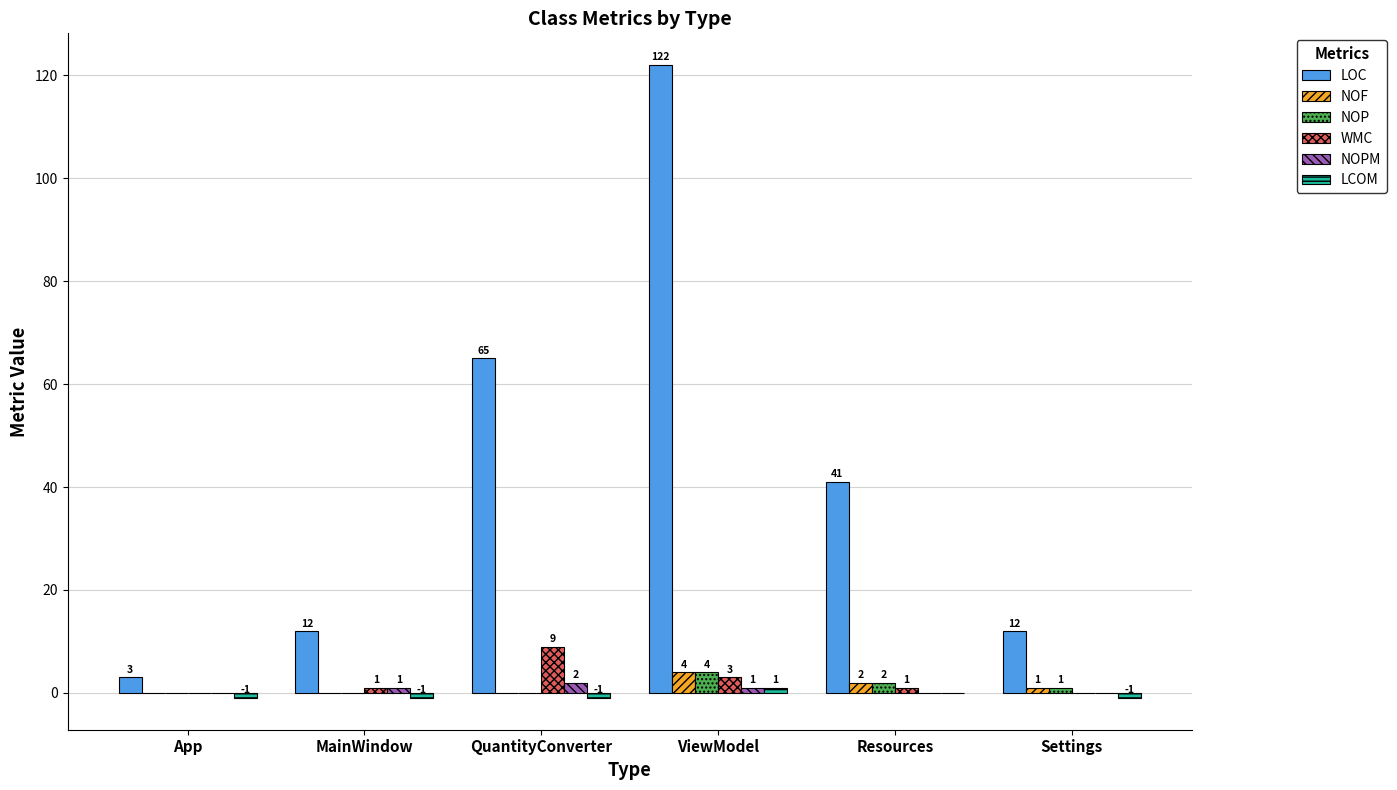

Count the NOP values in the range 0 to 2.

5